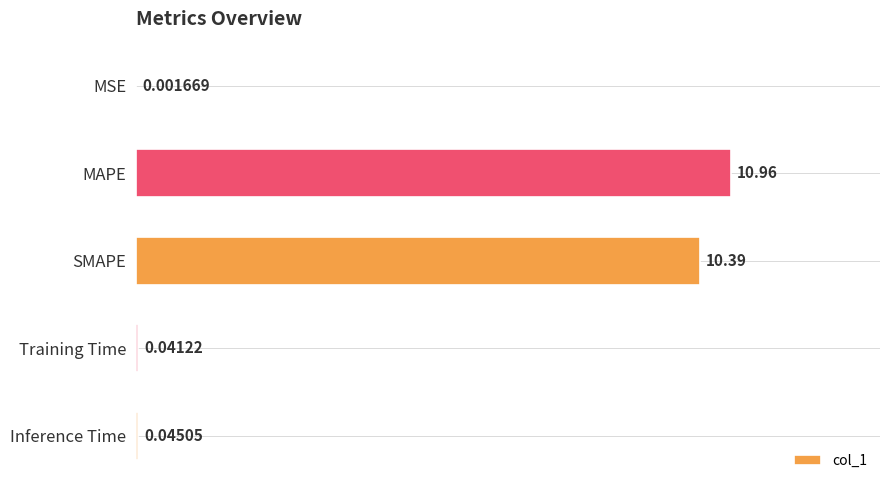

Which label corresponds to the largest value in the chart?

MAPE